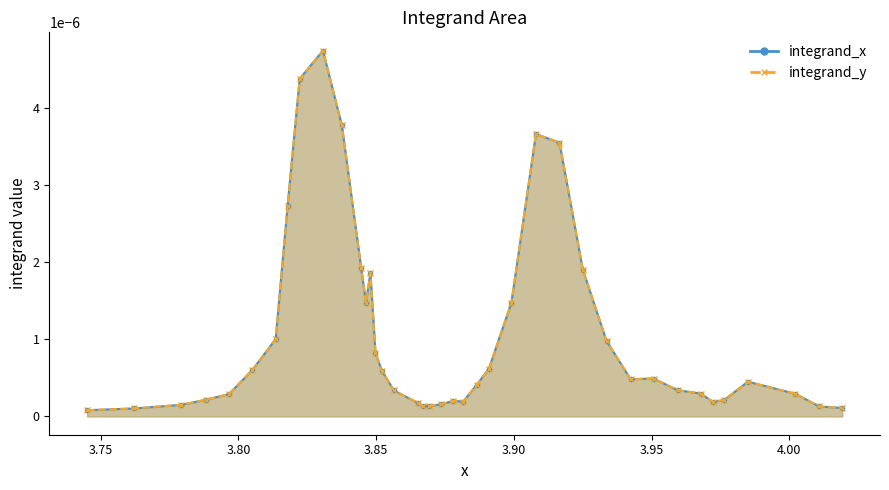

How many series are shown in this chart?

2